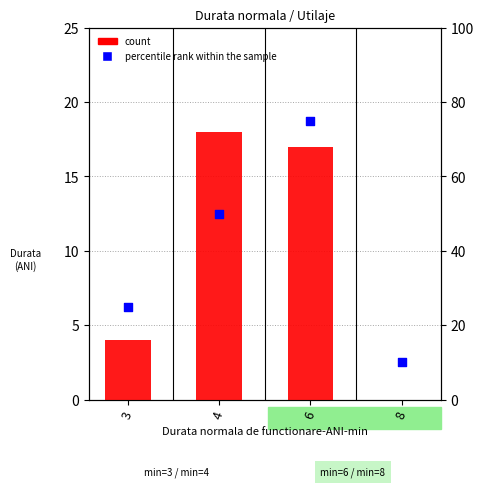

What are all the series names shown in the legend?

count, percentile rank within the sample